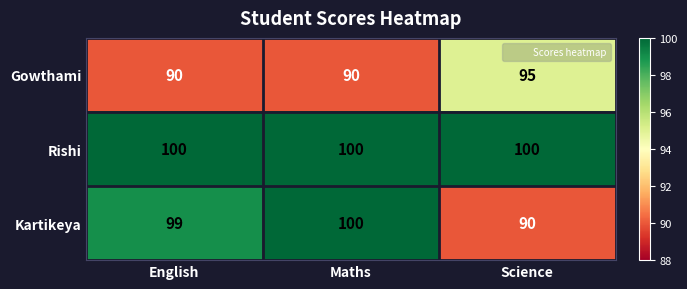

At which label is Kartikeya closest to 95?

English